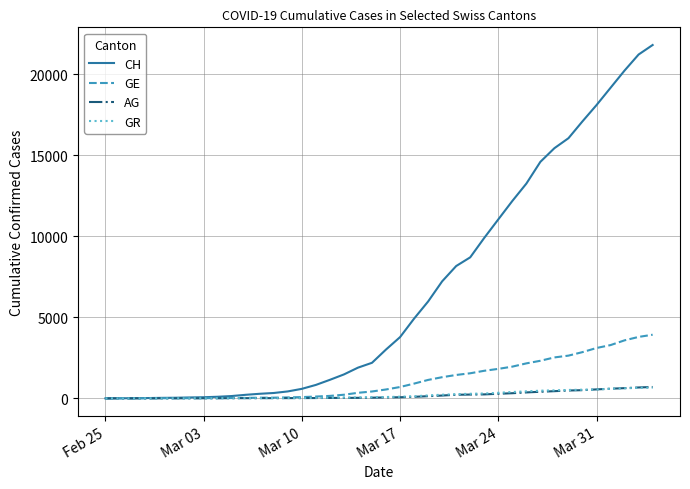

What is the difference between the maximum and minimum values in the CH series?

21813